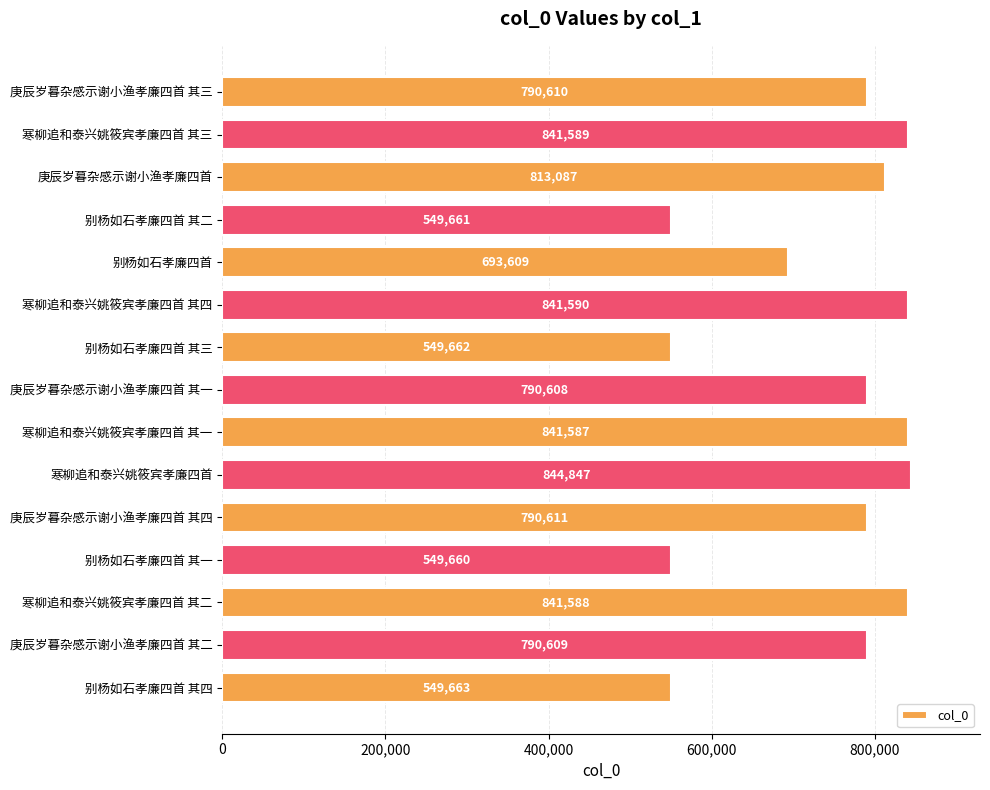

How many bars are there in total?

15